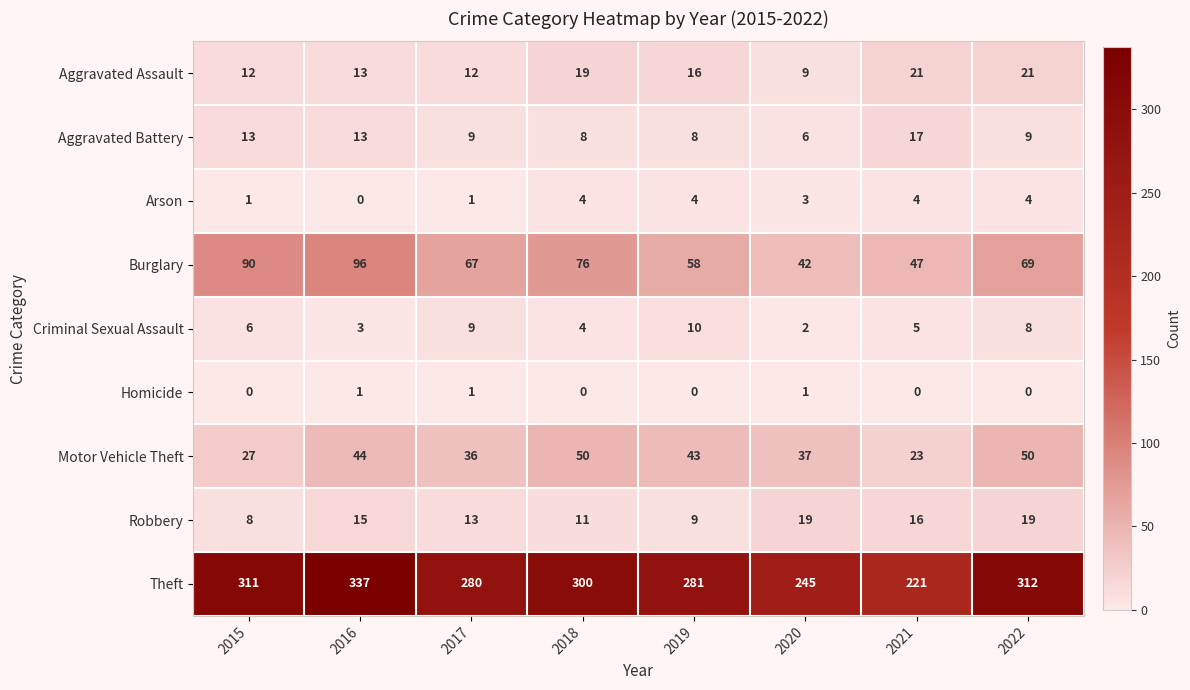

At which label is Criminal Sexual Assault closest to 6?

2015